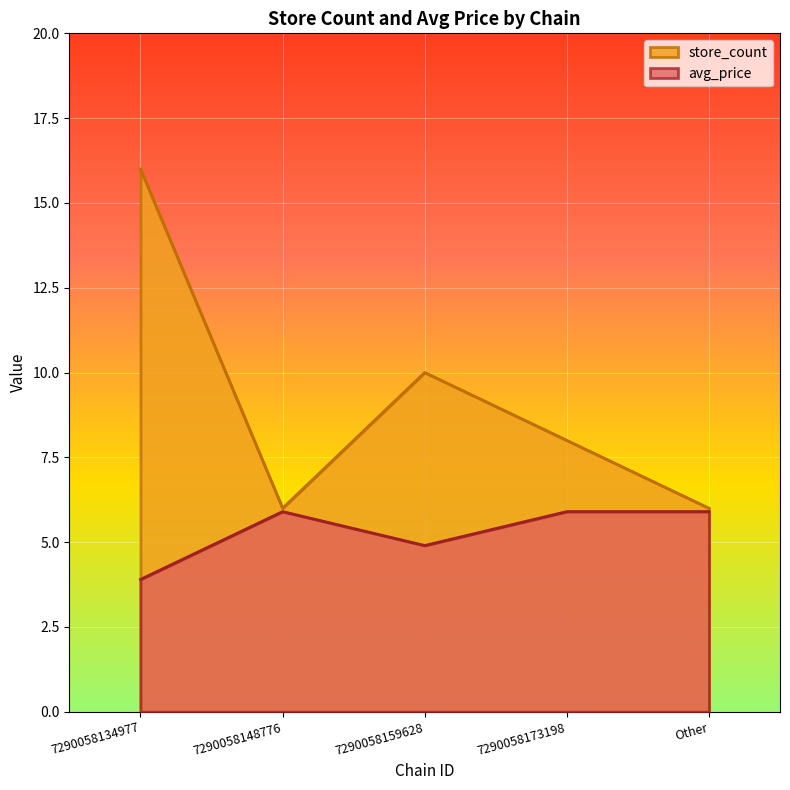

What are all the series names shown in the legend?

store_count, avg_price